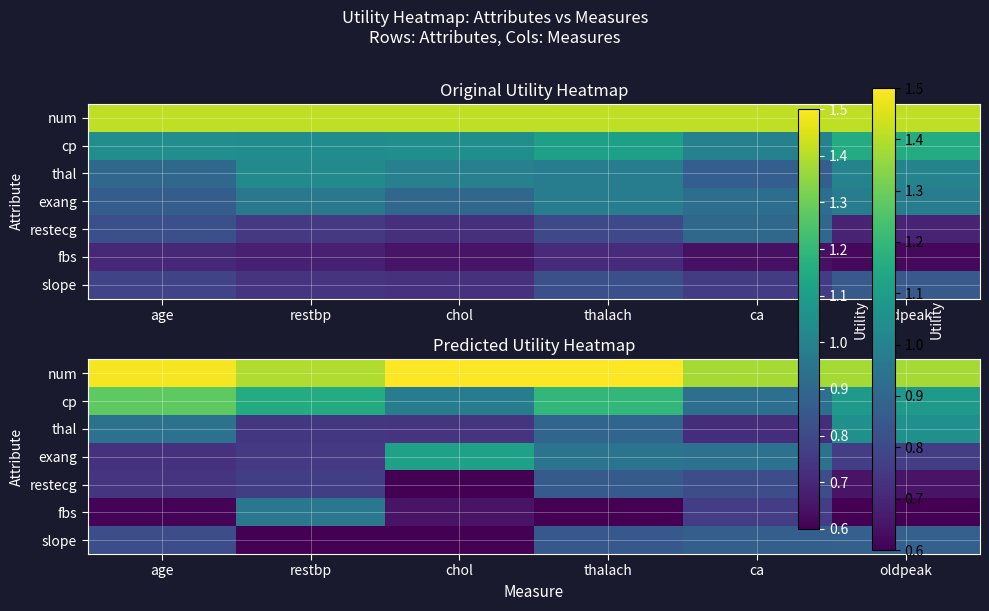

How many slope values are between 0 and 1?

6